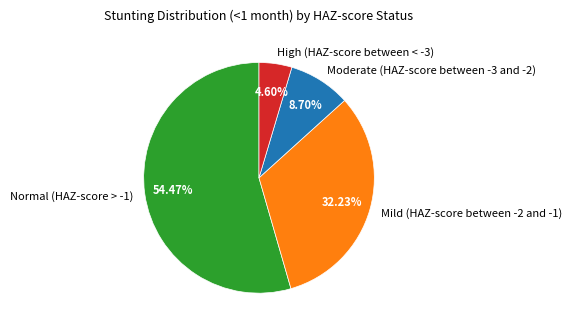

Which has a higher value, High (HAZ-score between < -3) or Mild (HAZ-score between -2 and -1)?

Mild (HAZ-score between -2 and -1)